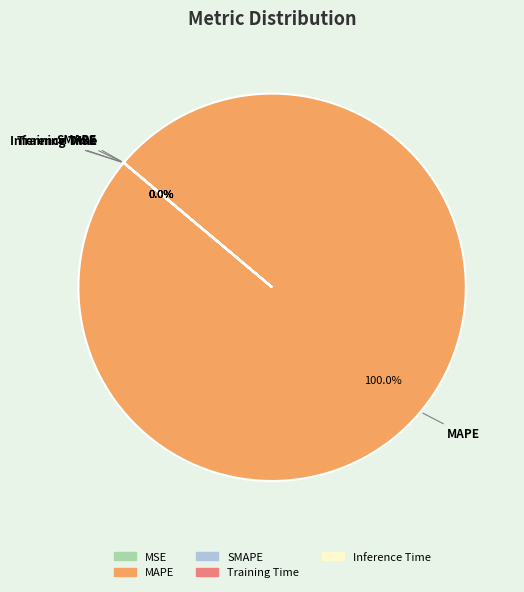

To the nearest percent, what is the difference between the largest and smallest slice percentages?

100%